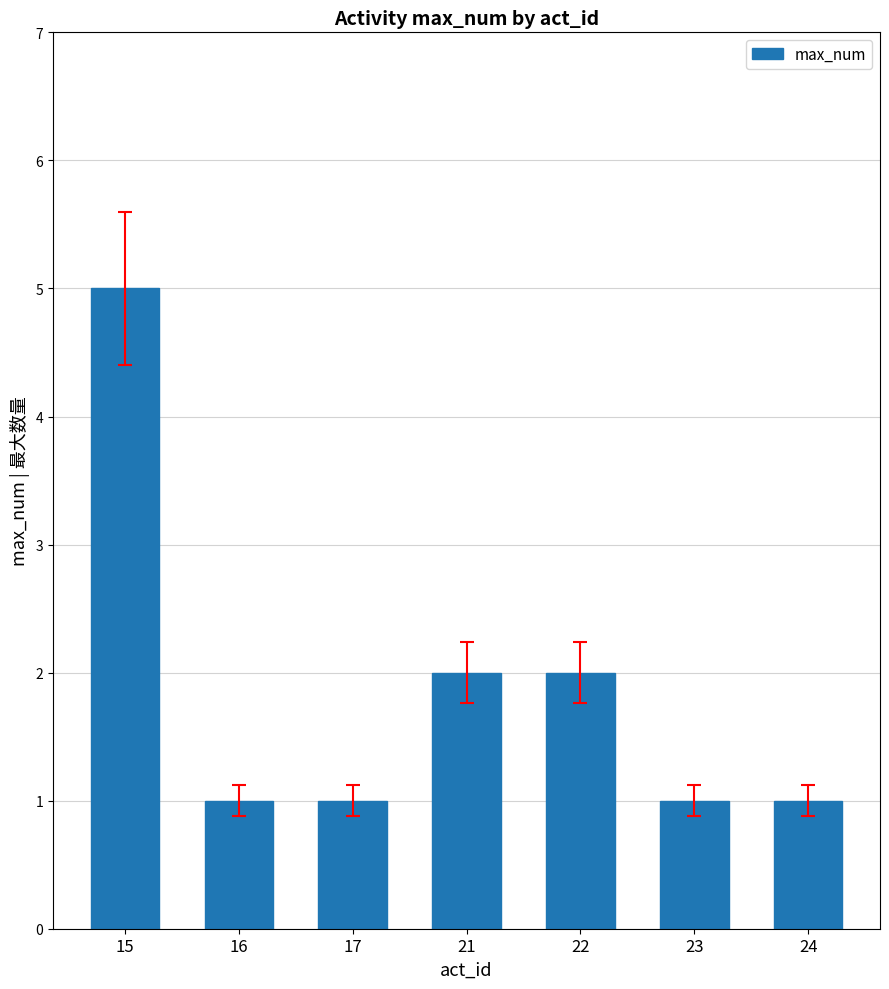

Reading left to right, extract all data points from this chart.

5	1	1	2	2	1	1